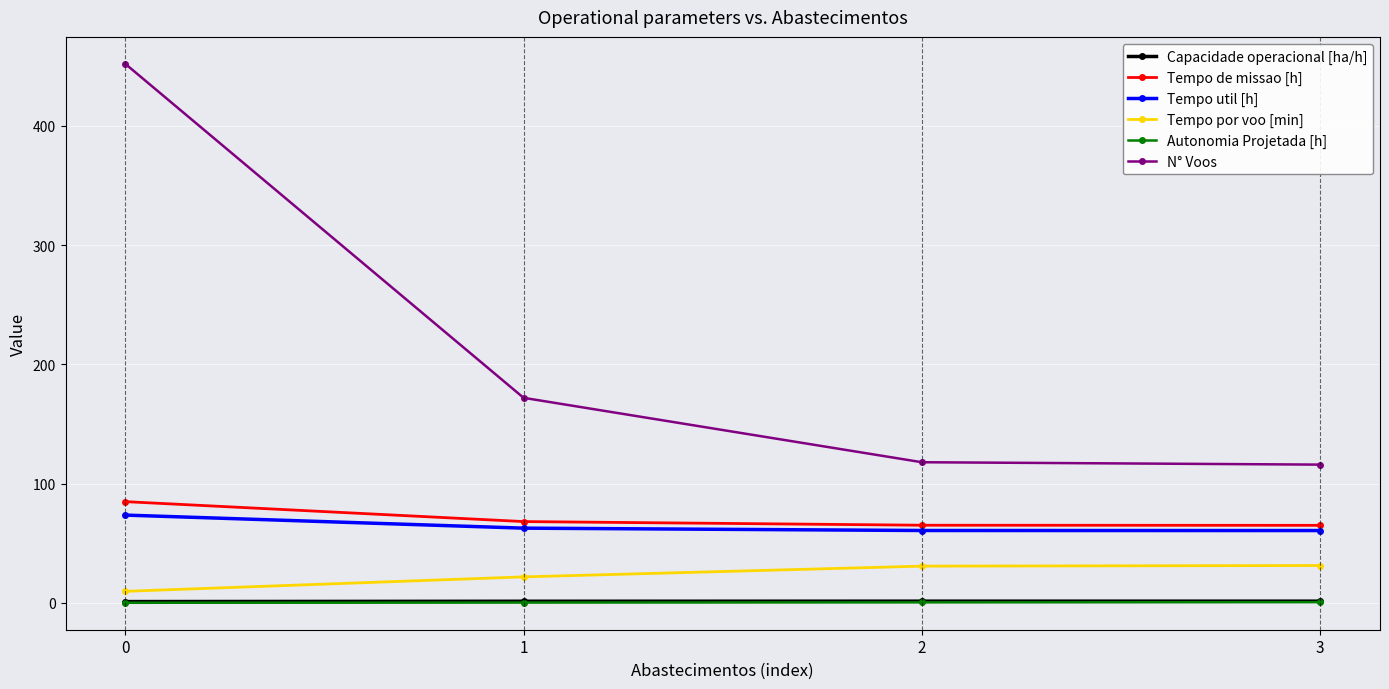

What is the difference between the second highest and second lowest values in the Autonomia Projetada [h] series?

0.2